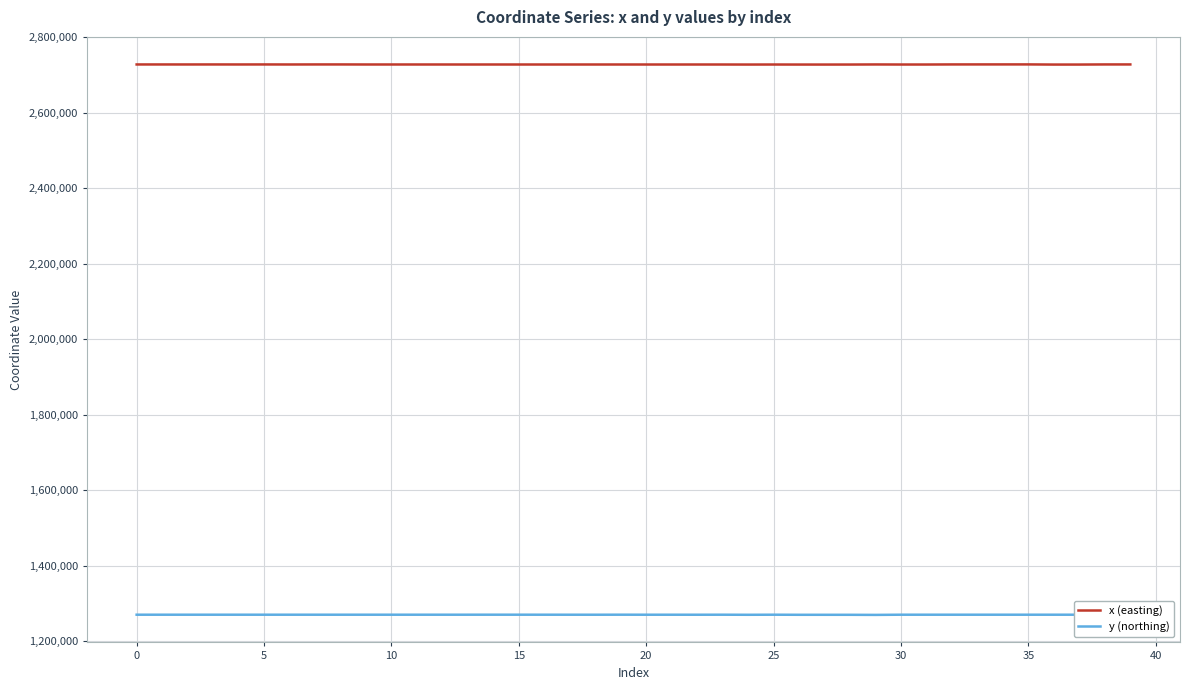

Which series has the largest total across all categories?

x (easting)